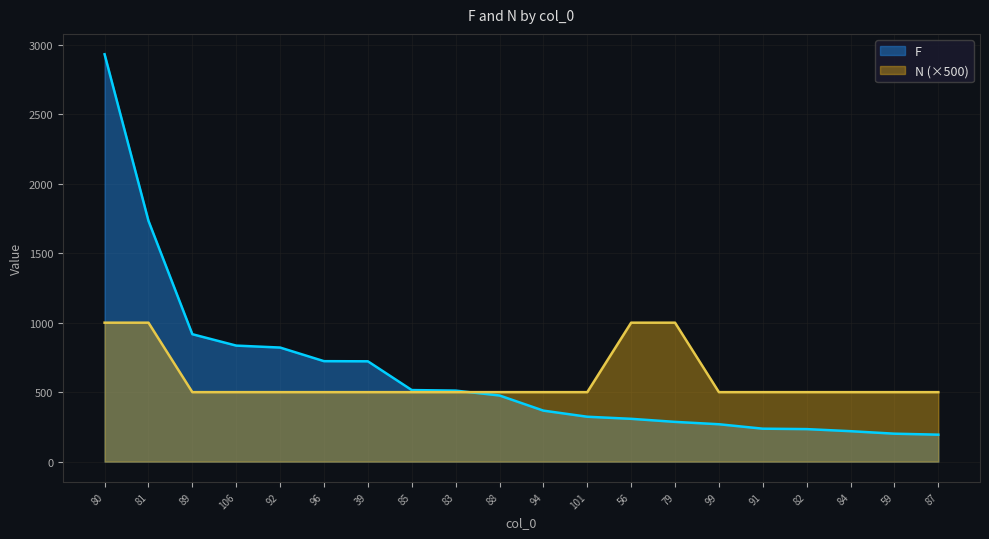

At which label does F first exceed 476?

80